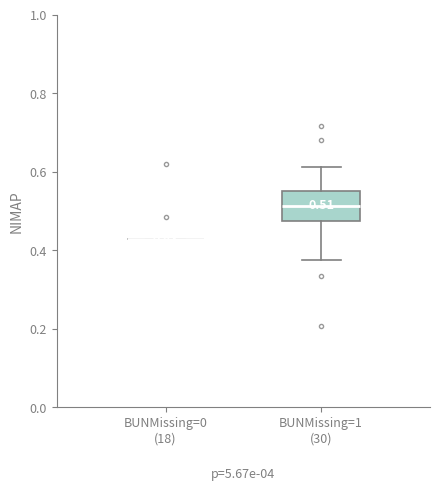

Which box is the tallest, from its lower edge to its upper edge?

BUNMissing=1 (30)